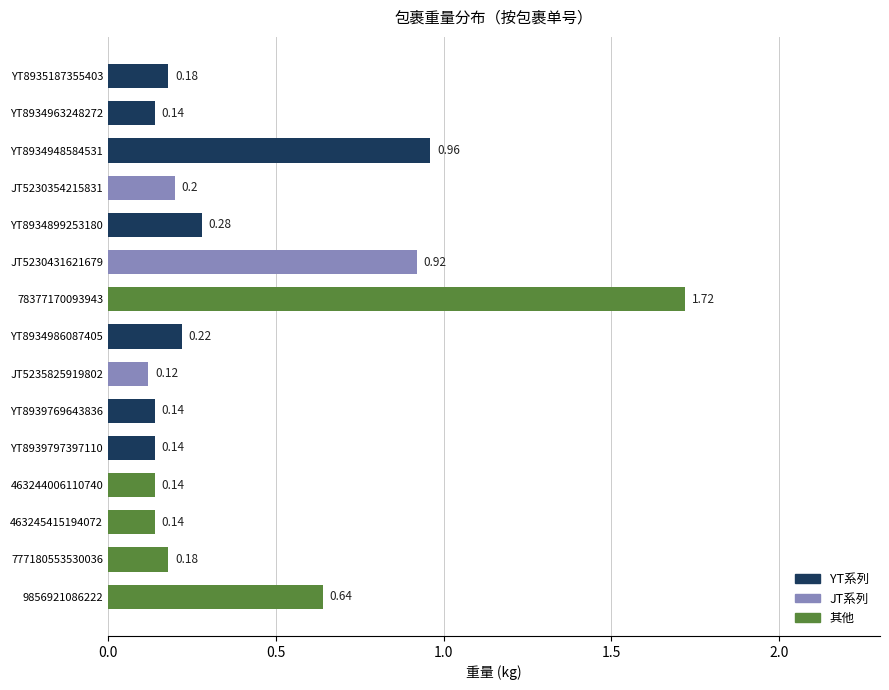

Count the number of categories in the chart.

15